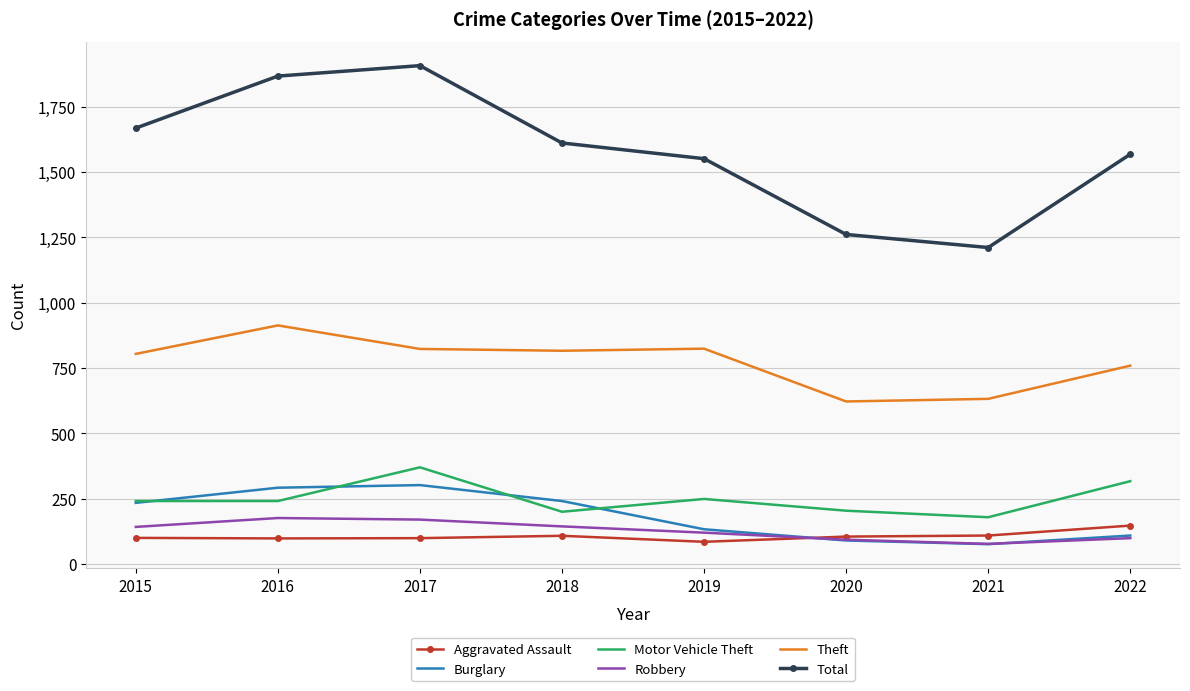

What value does the Aggravated Assault series have at 2020?

105